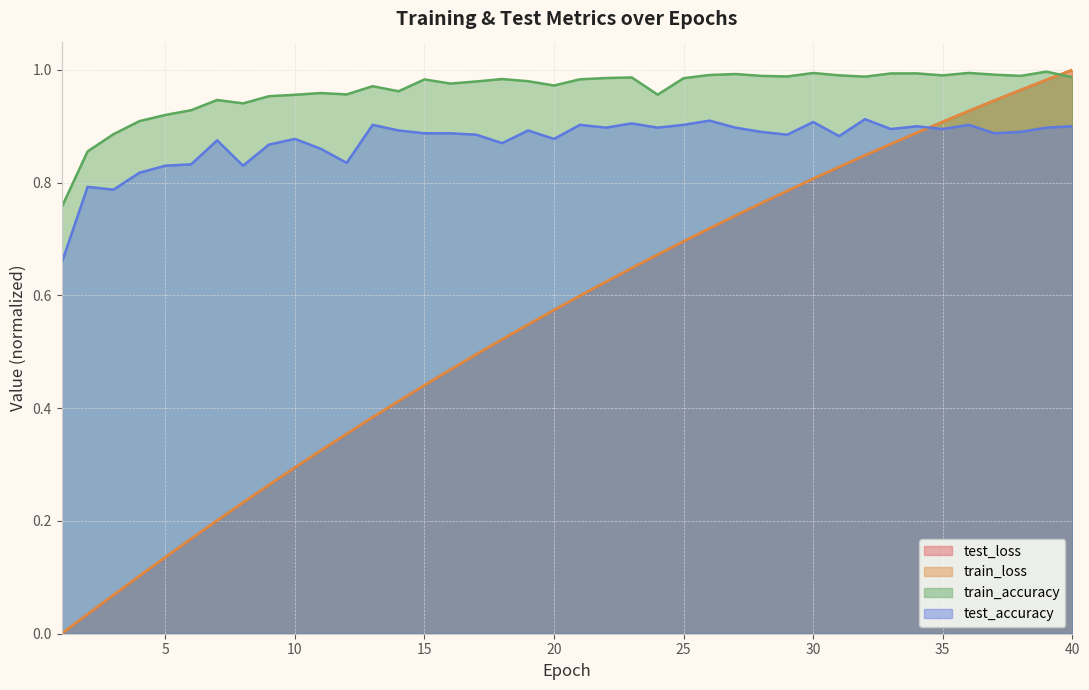

What is the spread (max minus min) of values at 32?

0.1